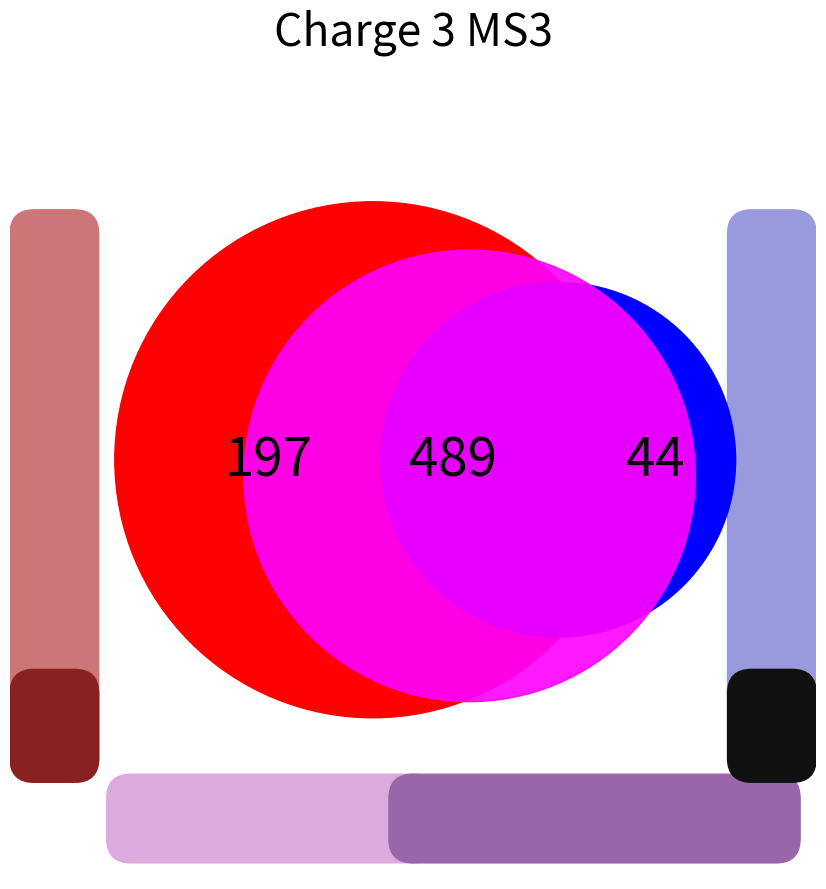

Which has a higher value, 6 or 2?

6